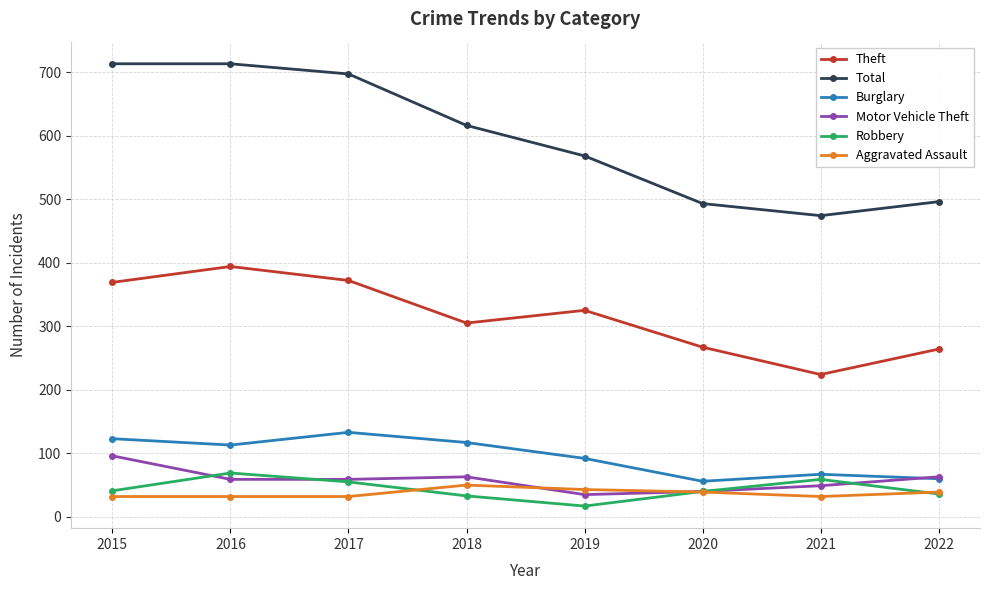

Is it true that Motor Vehicle Theft equals 35 at 2019?

True